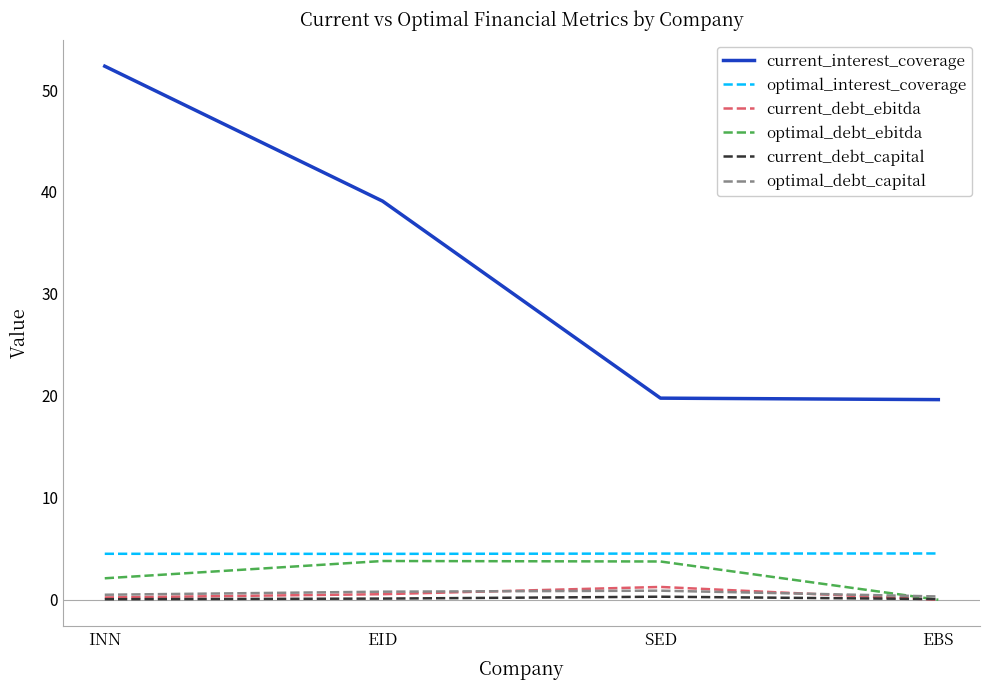

The optimal_debt_ebitda series shows 5.6 at SED. True or false?

False